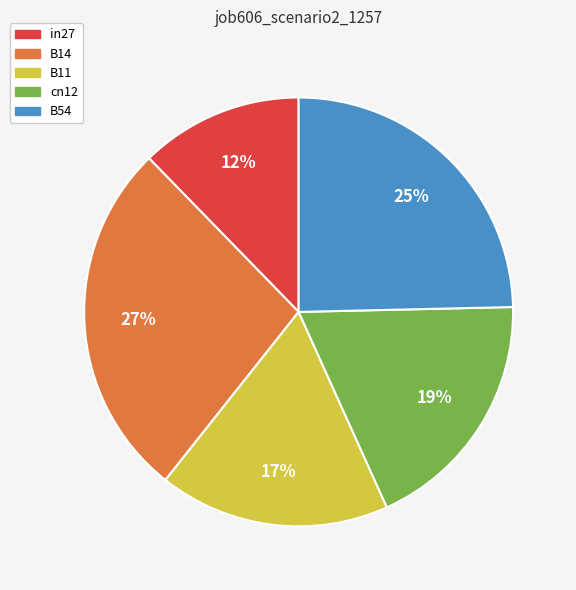

The cn12 slice represents 9% of the pie. True or false?

False